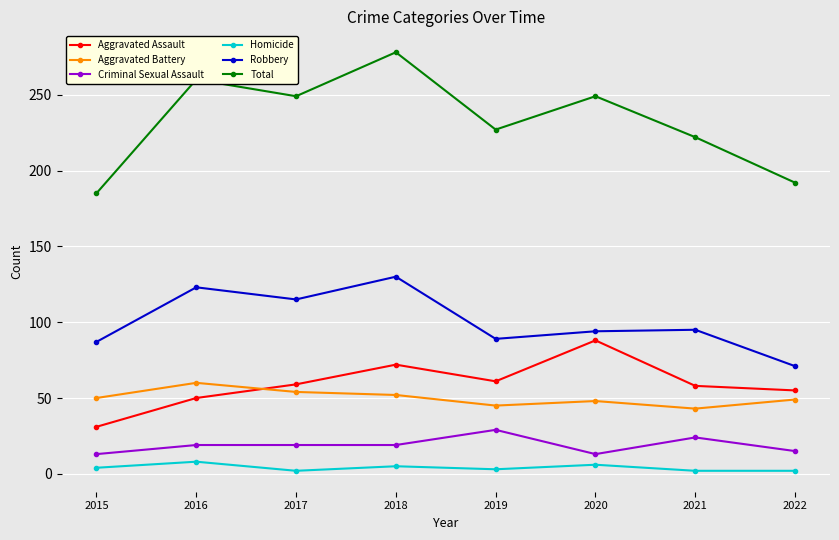

Where is the first local minimum for Total?

2017